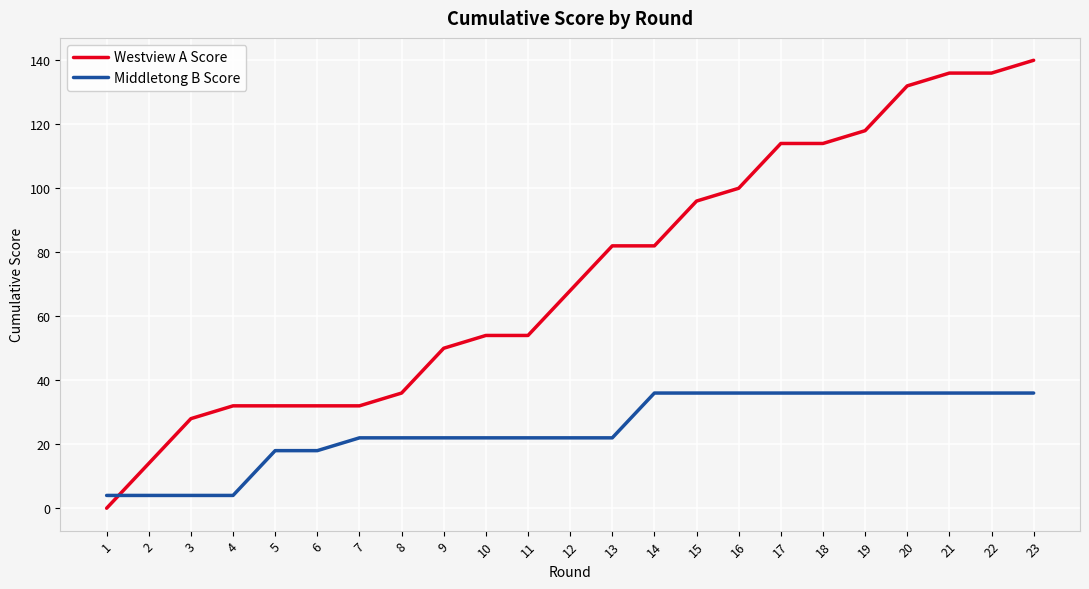

Which series has the largest range (max minus min)?

Westview A Score